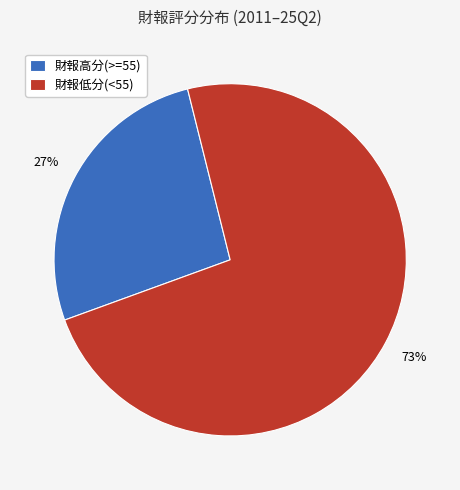

Is the sum of 財報低分(<55) and 財報高分(>=55) greater than half?

Yes